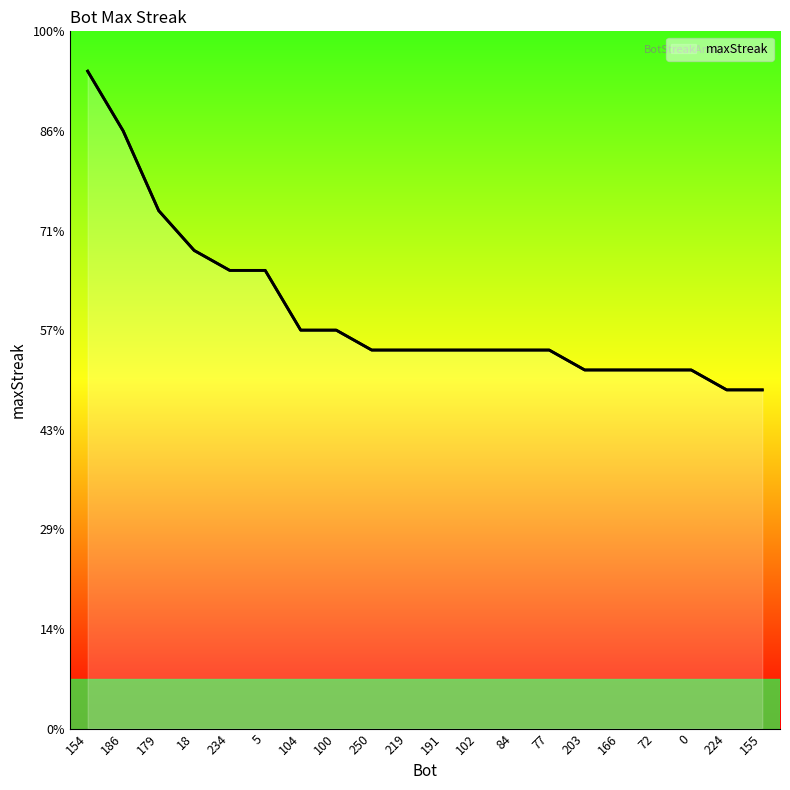

List the labels in order of value, largest first.

154, 186, 179, 18, 234, 5, 104, 100, 250, 219, 191, 102, 84, 77, 203, 166, 72, 0, 224, 155